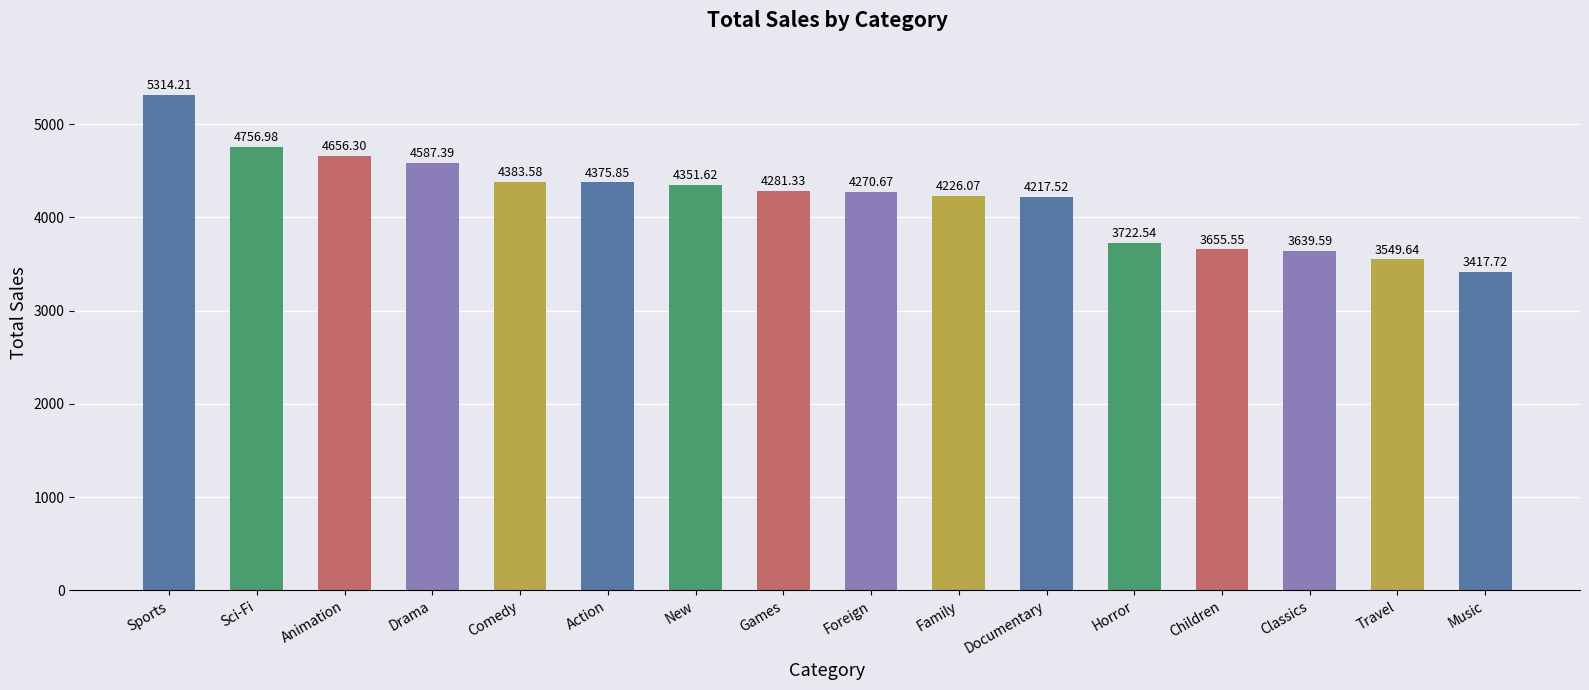

What position from the right is Classics?

3